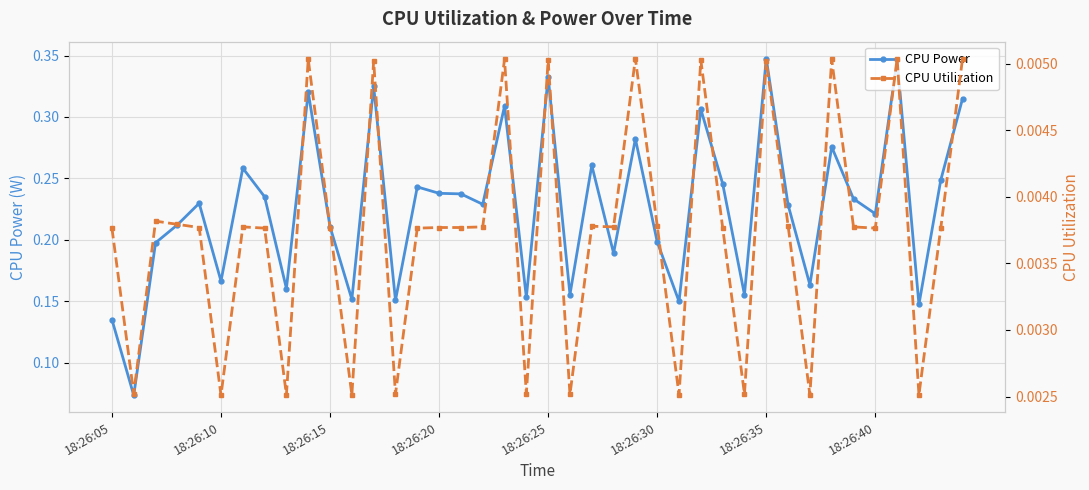

What is the difference between the maximum and minimum values in the CPU Power series?

0.3